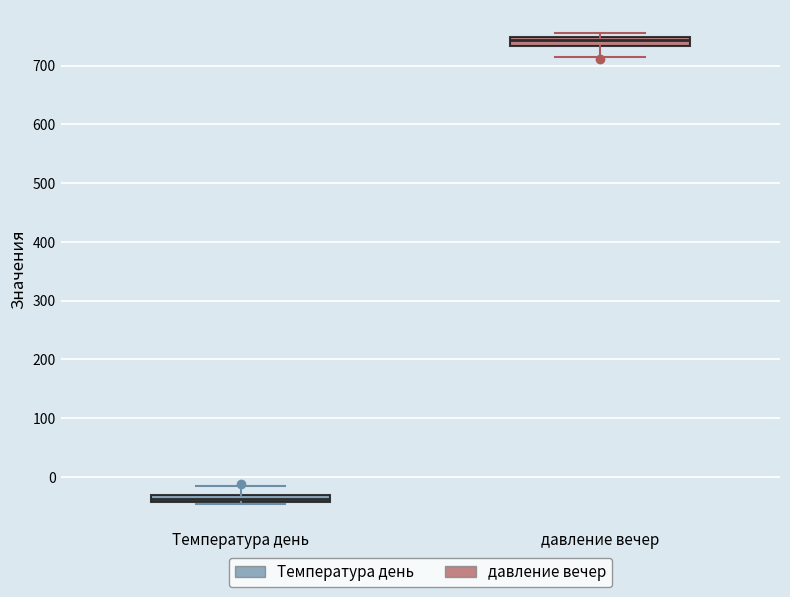

Where does the median line of the box for давление вечер sit on the y-axis? The values are not printed on the chart, so give them approximately, as read against the axis.

740